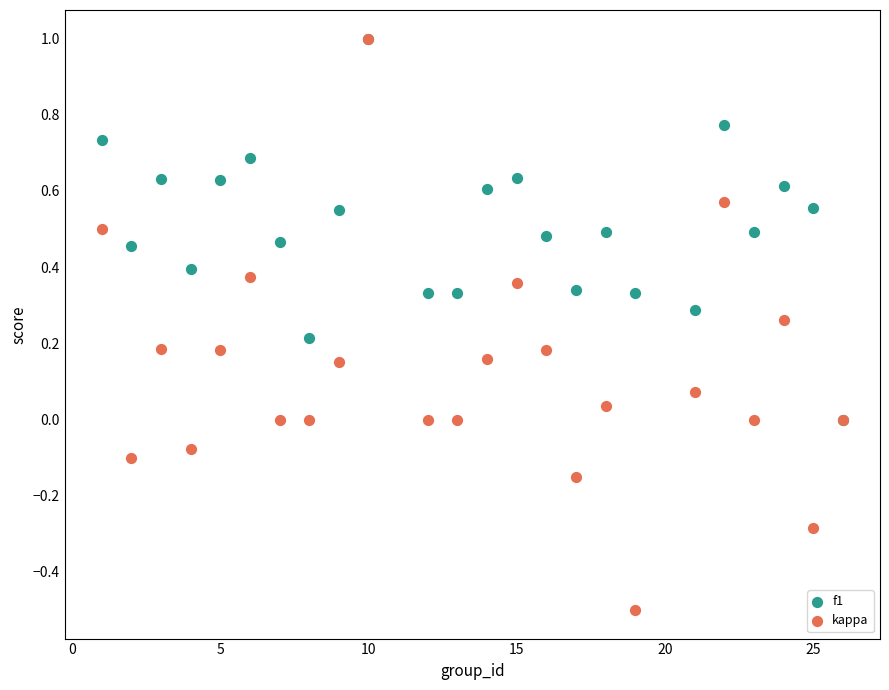

Which series reaches the minimum Y coordinate?

kappa